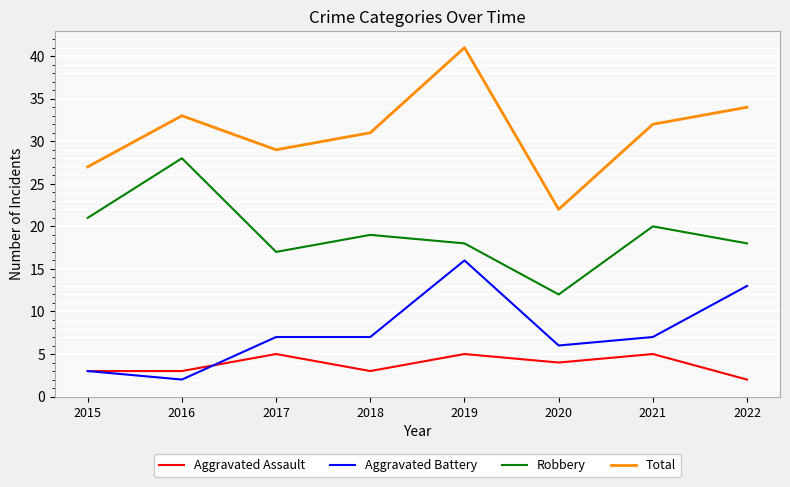

What is the average value of the Robbery series?

19